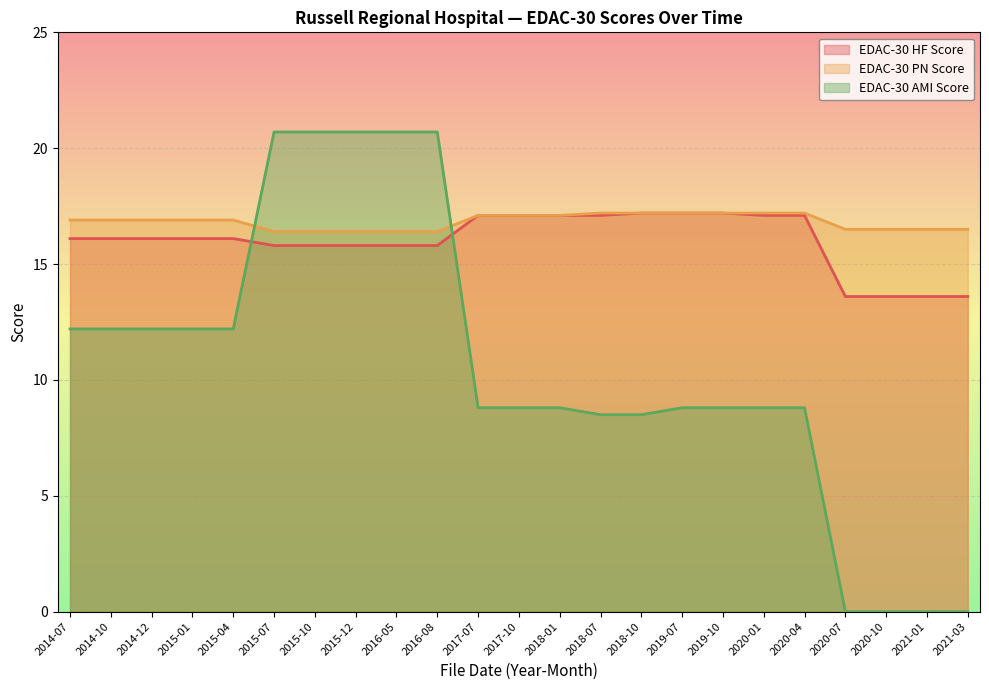

True or false: EDAC-30 PN Score has more than 2 points higher than both neighbors.

False